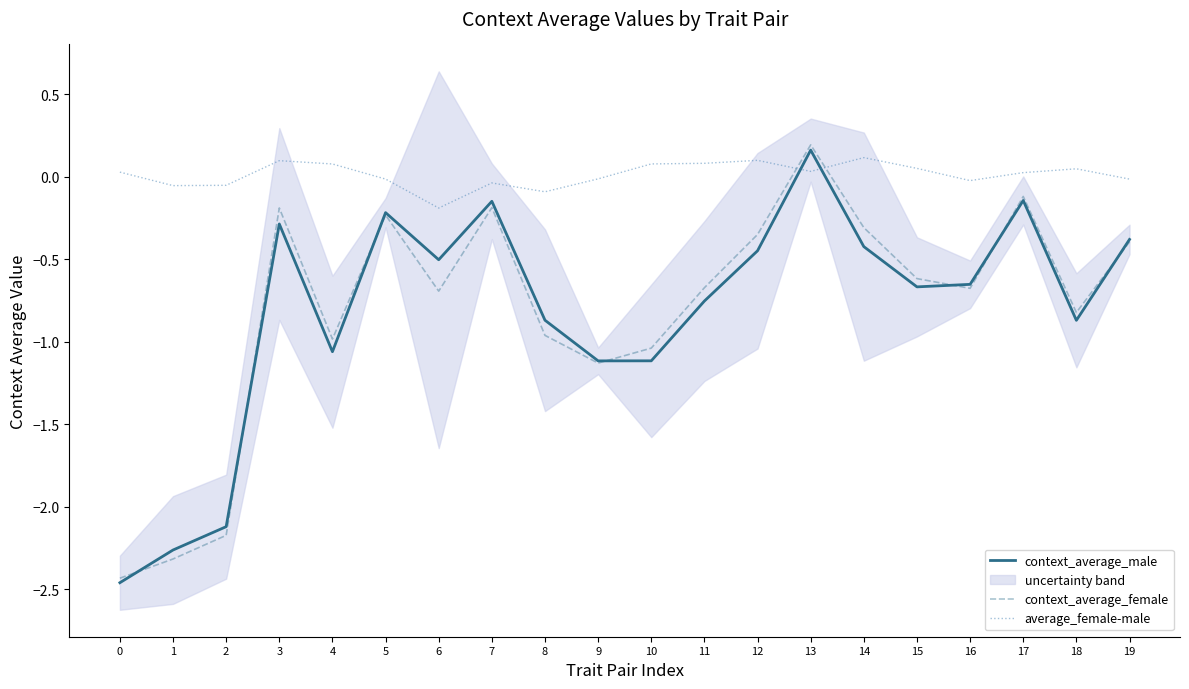

In context_average_male, how many points are lower than both neighbors (excluding endpoints)?

5